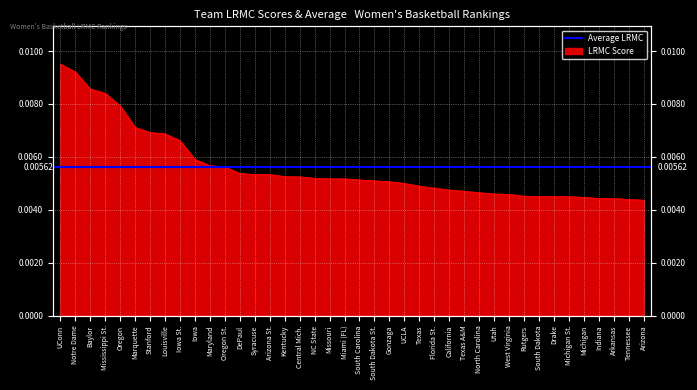

What position from the left is Missouri?

19